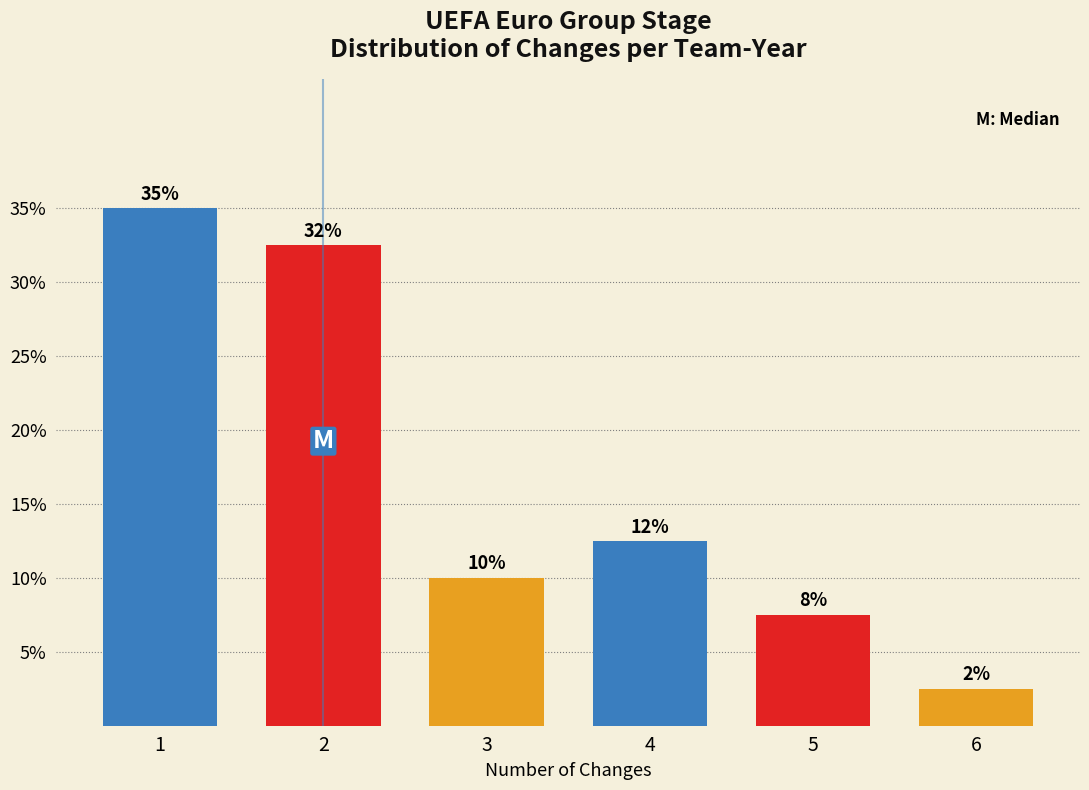

How many bars are there in total?

6